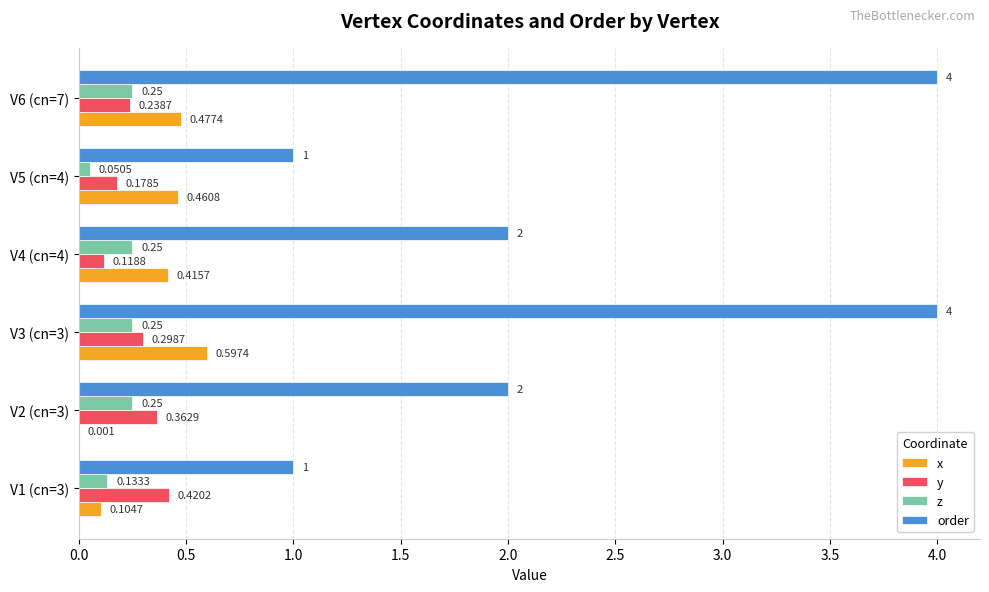

Between V3 (cn=3) and V6 (cn=7), which series saw the biggest shift?

x